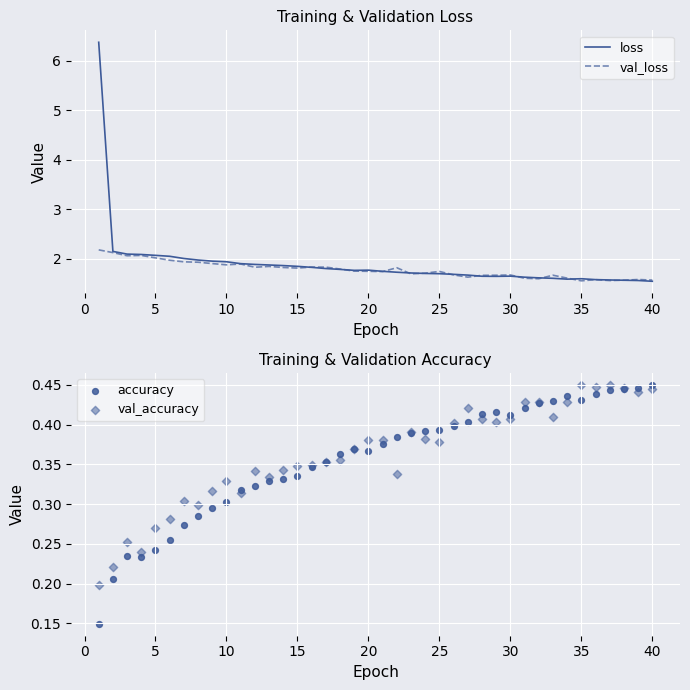

Which series contains the highest Y value?

loss